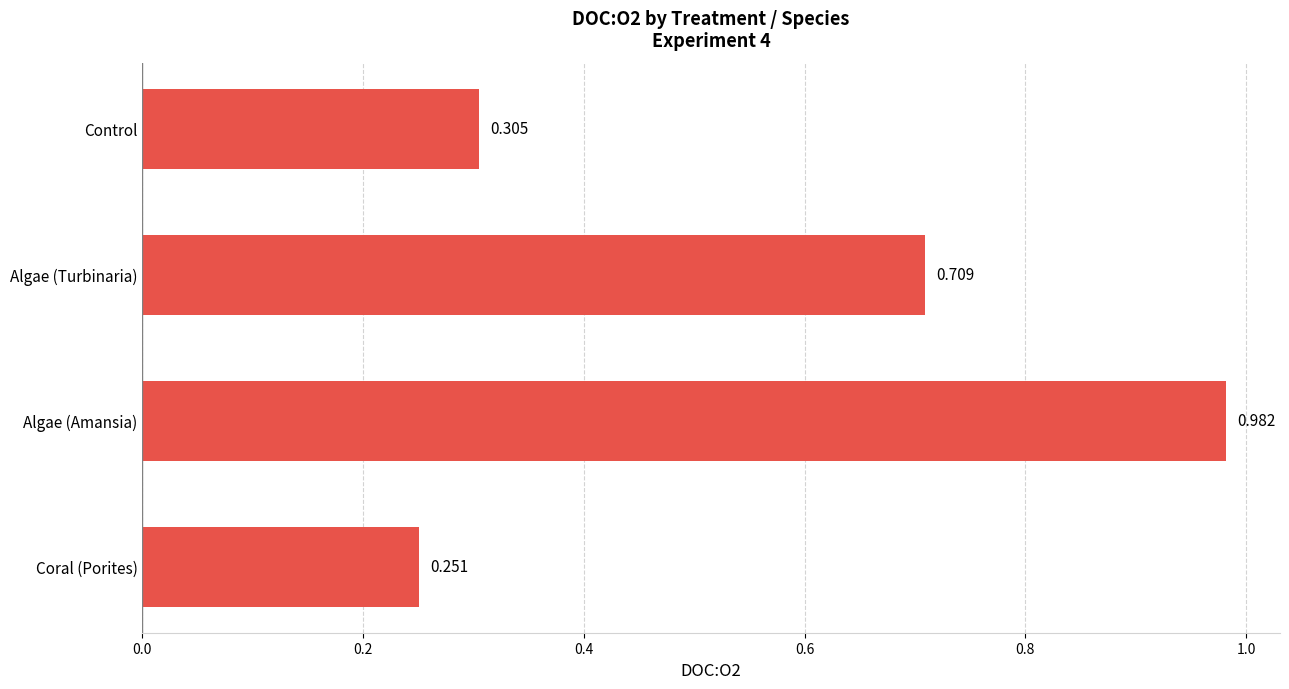

What is the average value?

0.6